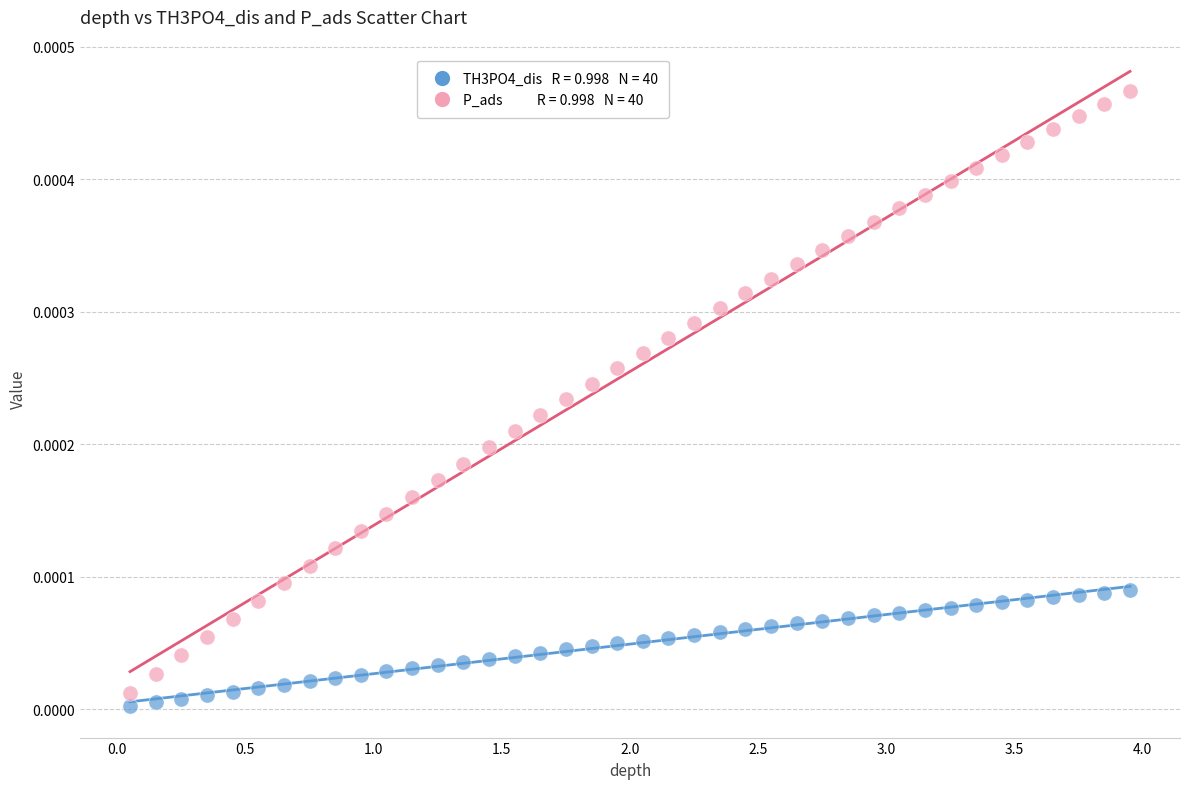

Across all data points, what is the range of X values (max minus min)?

3.9